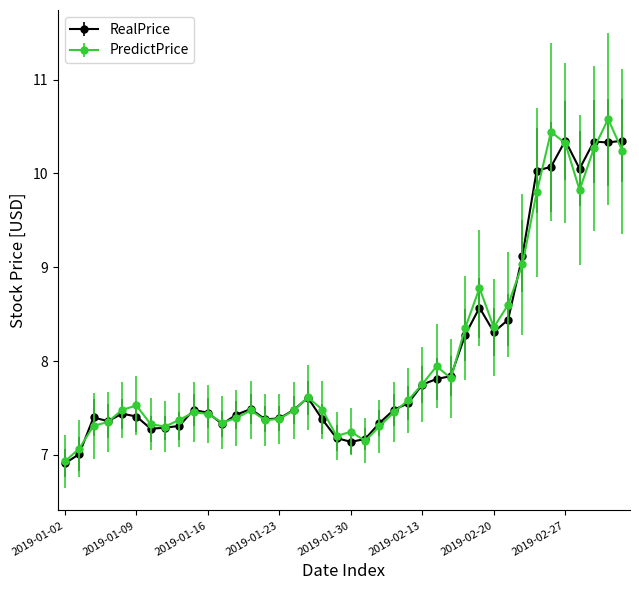

What is the maximum value shown in the chart?

10.6